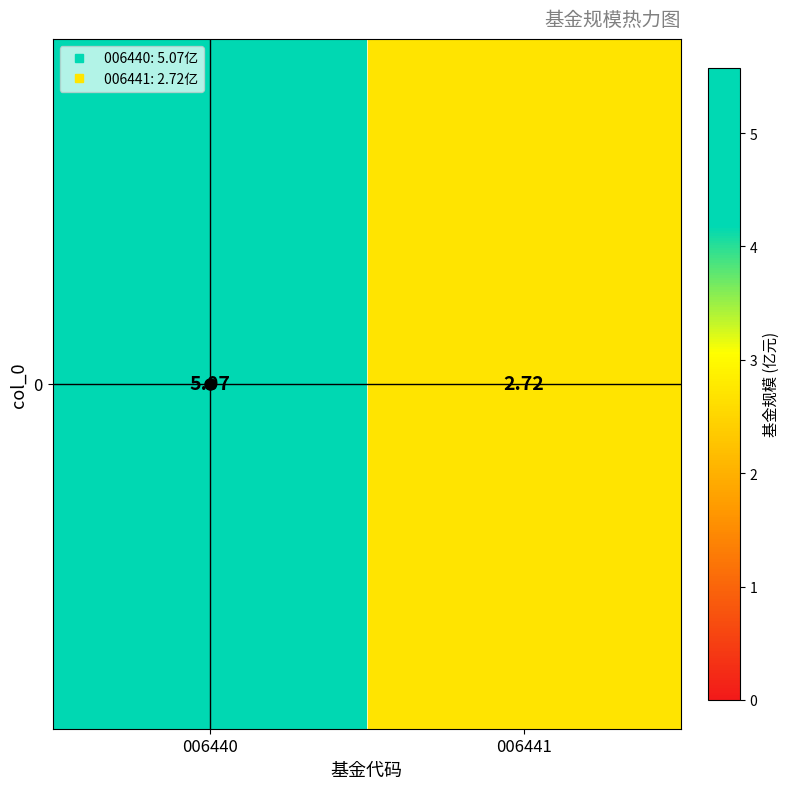

Reading left to right, what are all the values shown in this chart?

5.1	2.7